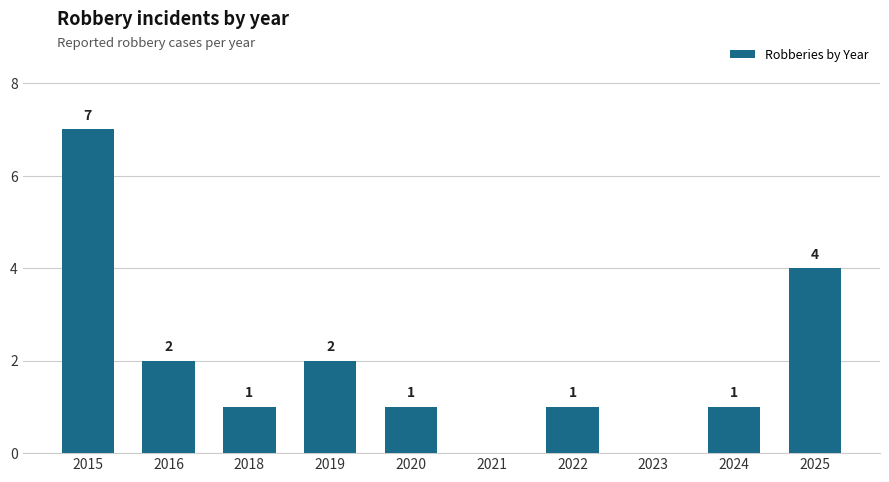

What is the sum of the values at 2020 and 2018?

2